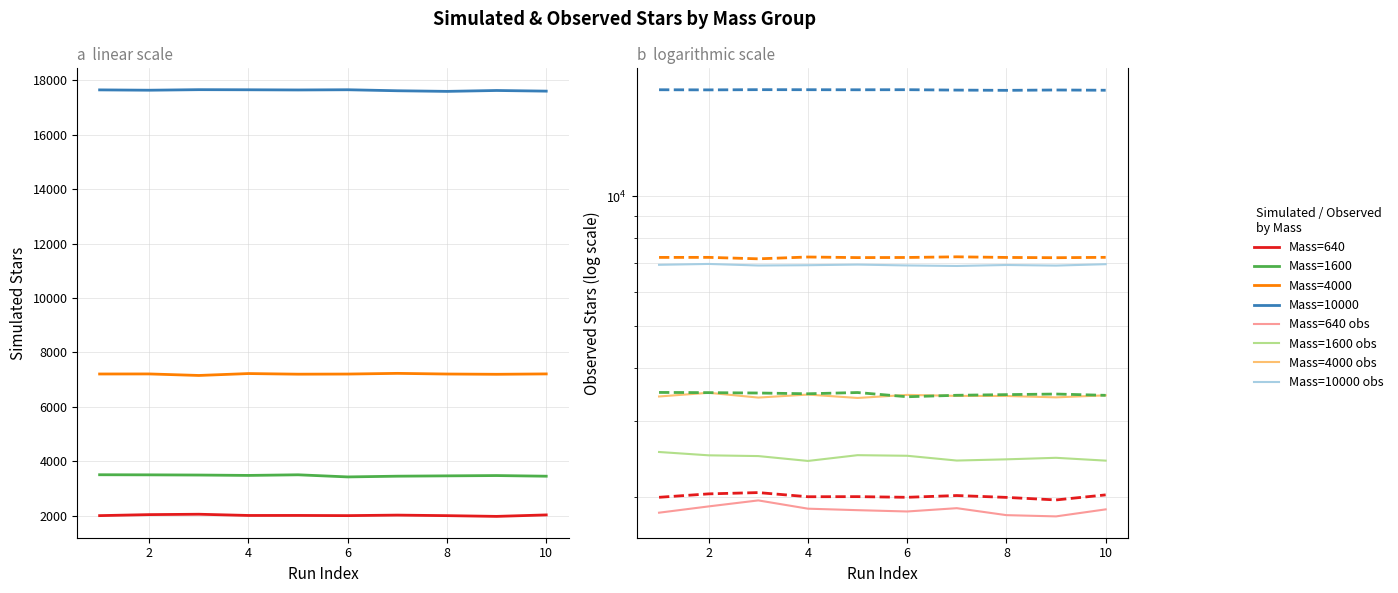

Which category has the highest value across all series?

3